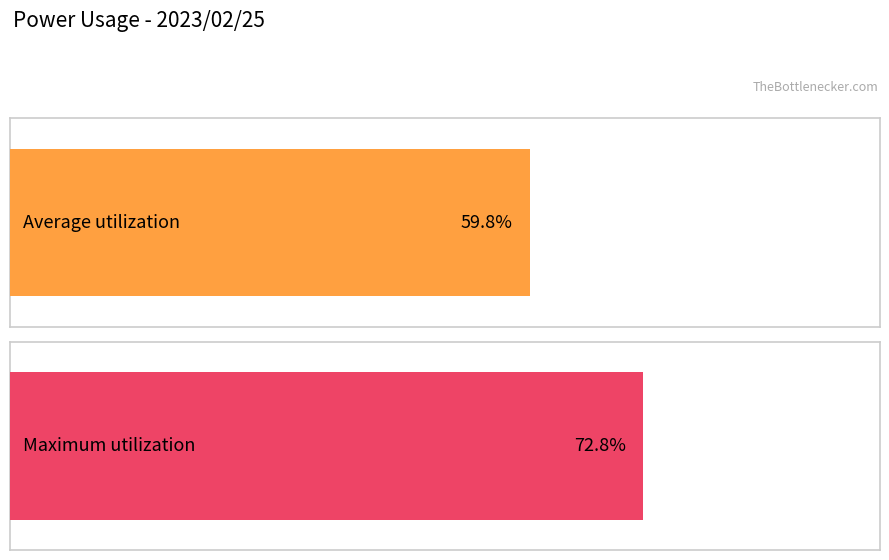

What is the value of the Average utilization bar at the 23rd from the left?

60